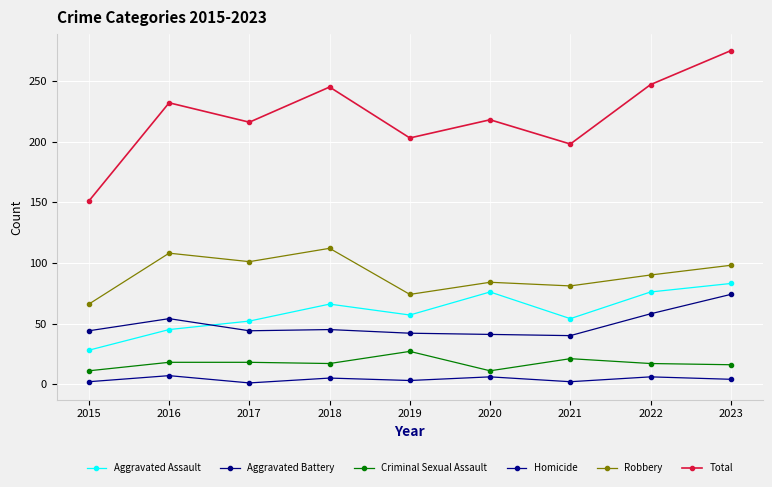

List the labels in order of Robbery value, smallest first.

2015, 2019, 2021, 2020, 2022, 2023, 2017, 2016, 2018